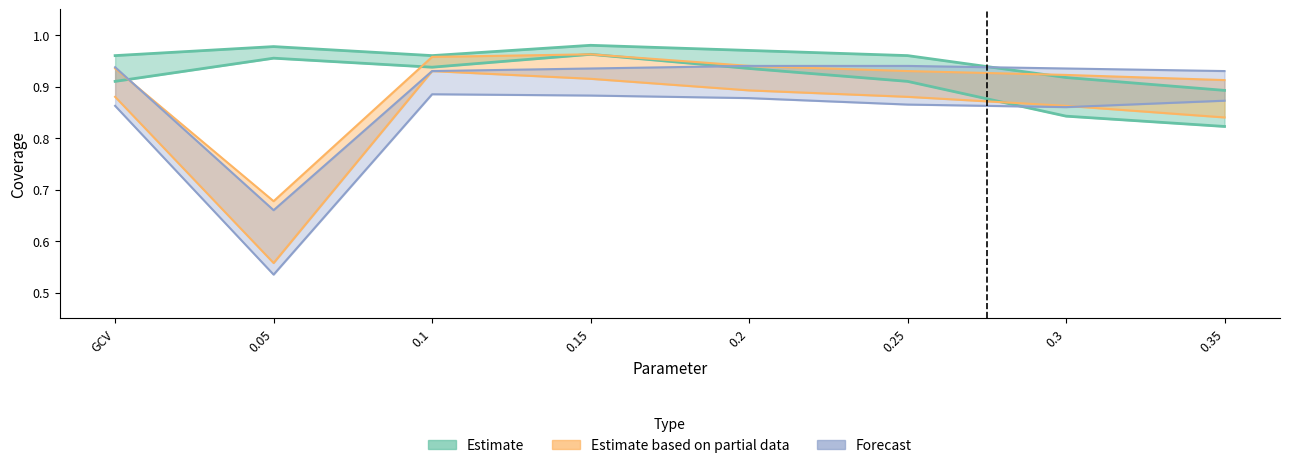

The value of coverage95_1 at 0.2 is 0.9. True or false?

True